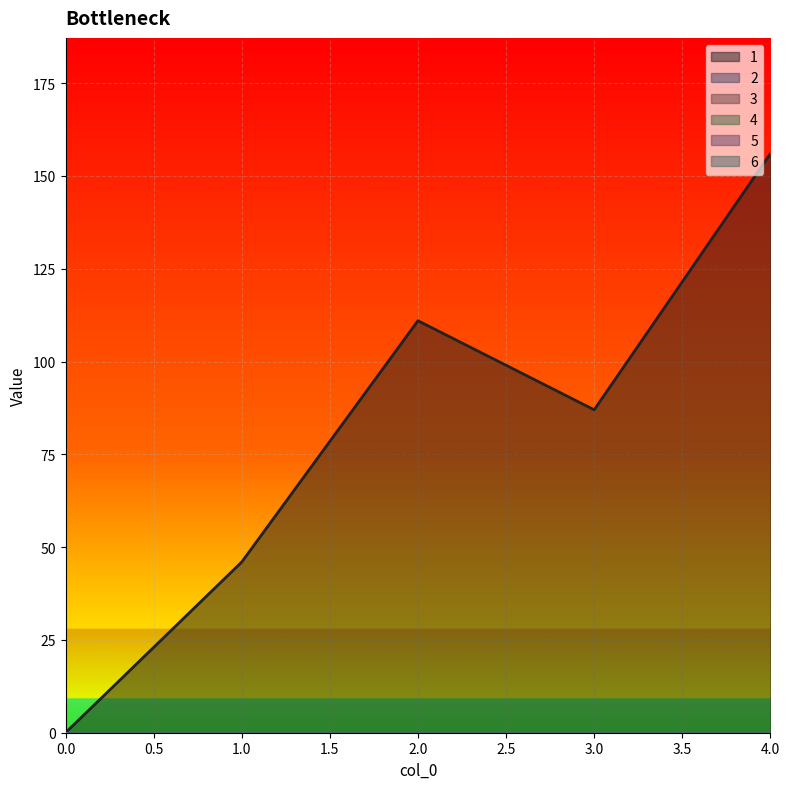

Does the chart display data point markers on the line(s)?

No